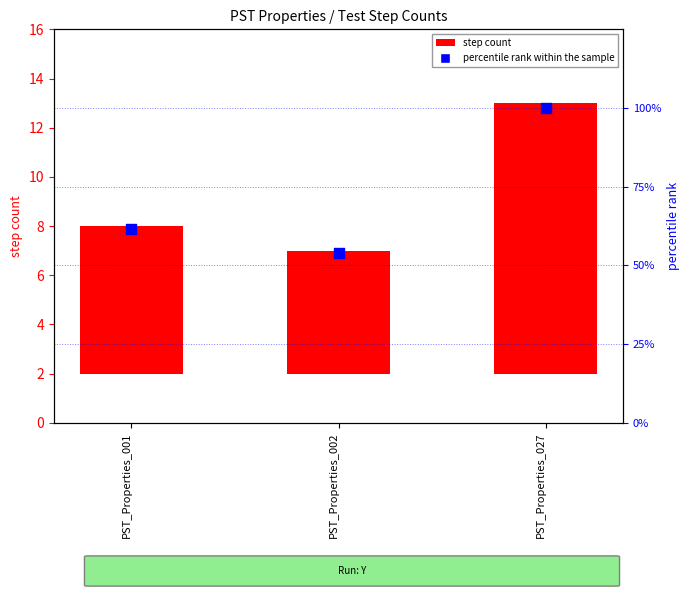

Is the value of step count at PST_Properties_002 greater than the value of percentile rank within the sample at PST_Properties_027?

No